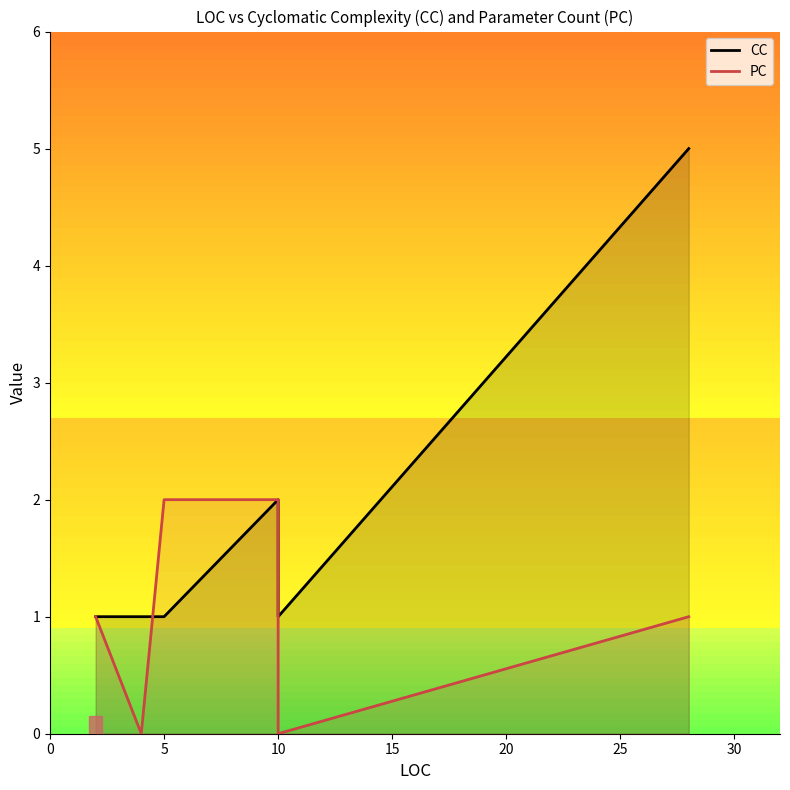

Is it true that CC equals 1 at 5?

True